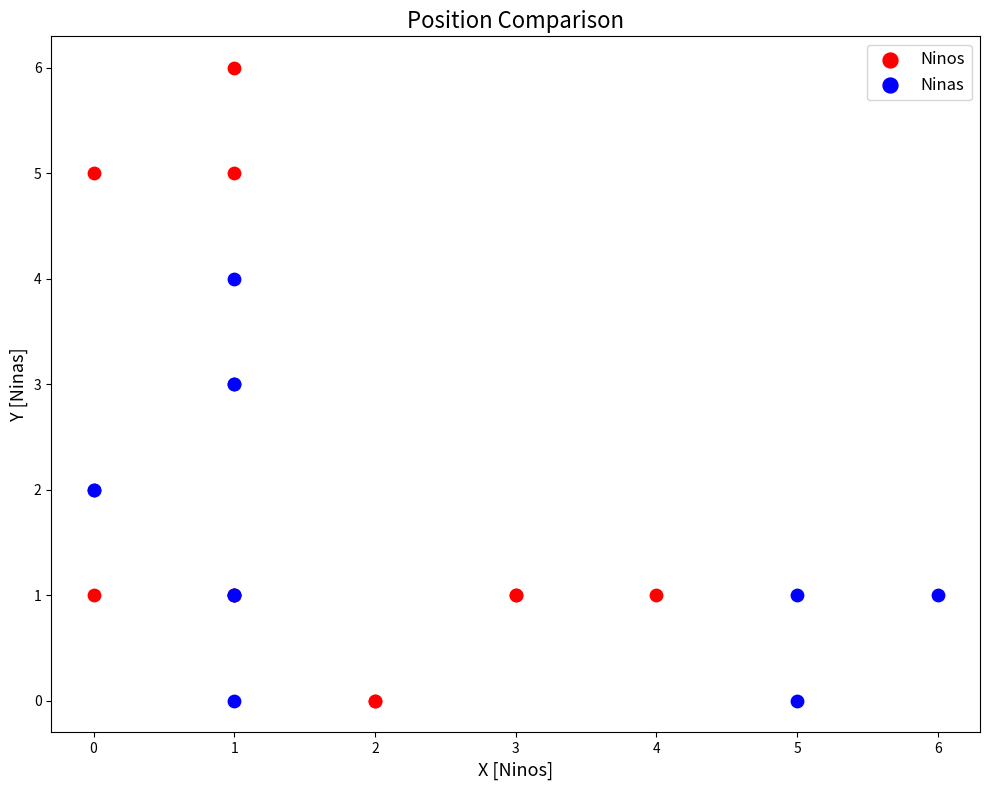

Which series has the largest Y range (max minus min)?

Ninos